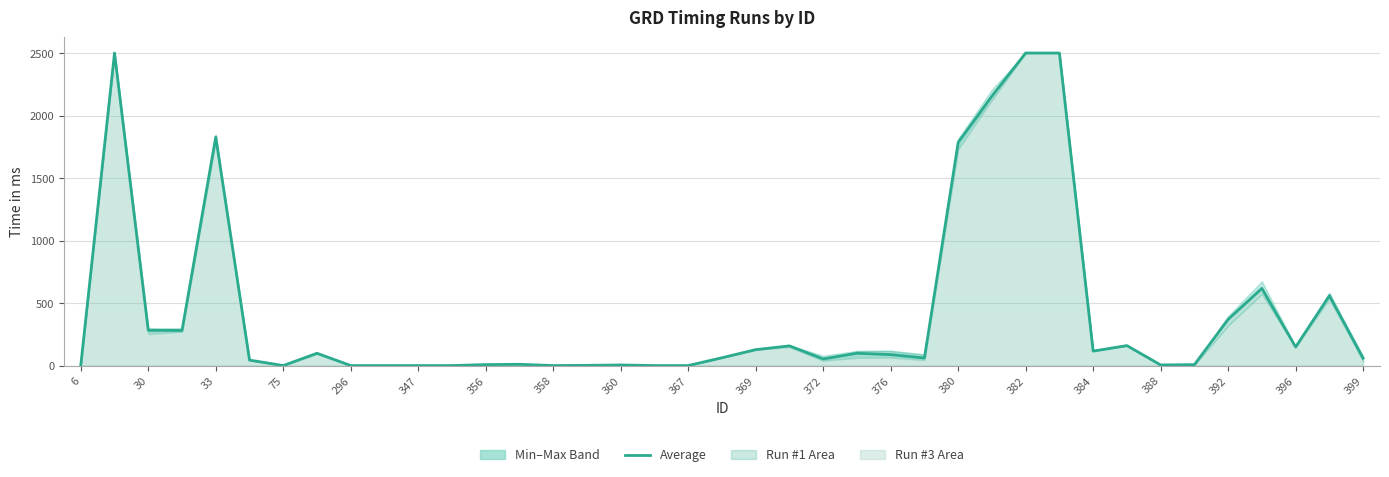

What is the value of the 35th point from the left?

369.0